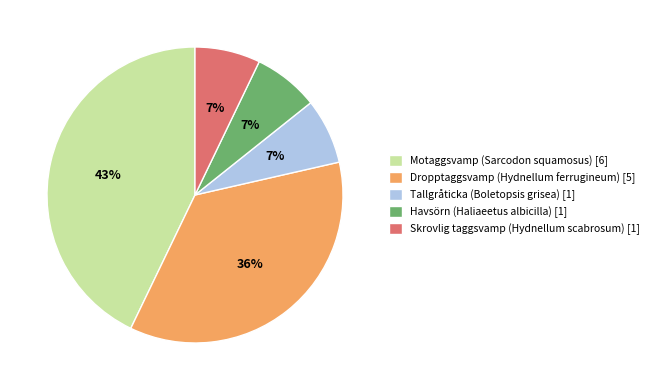

What is the ratio of the value at Tallgråticka (Boletopsis grisea) to the value at Dropptaggsvamp (Hydnellum ferrugineum)?

0.2